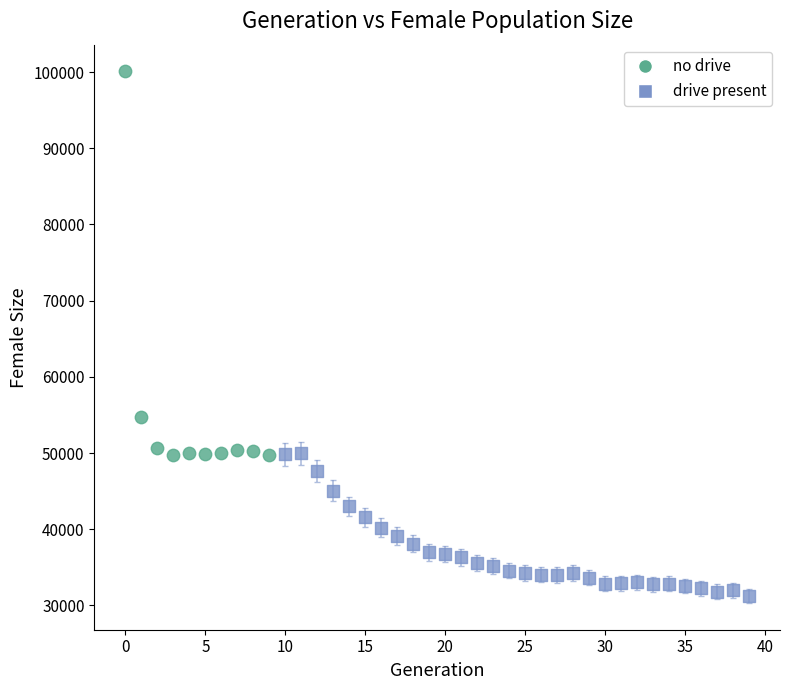

Which series has the largest Y range (max minus min)?

no drive